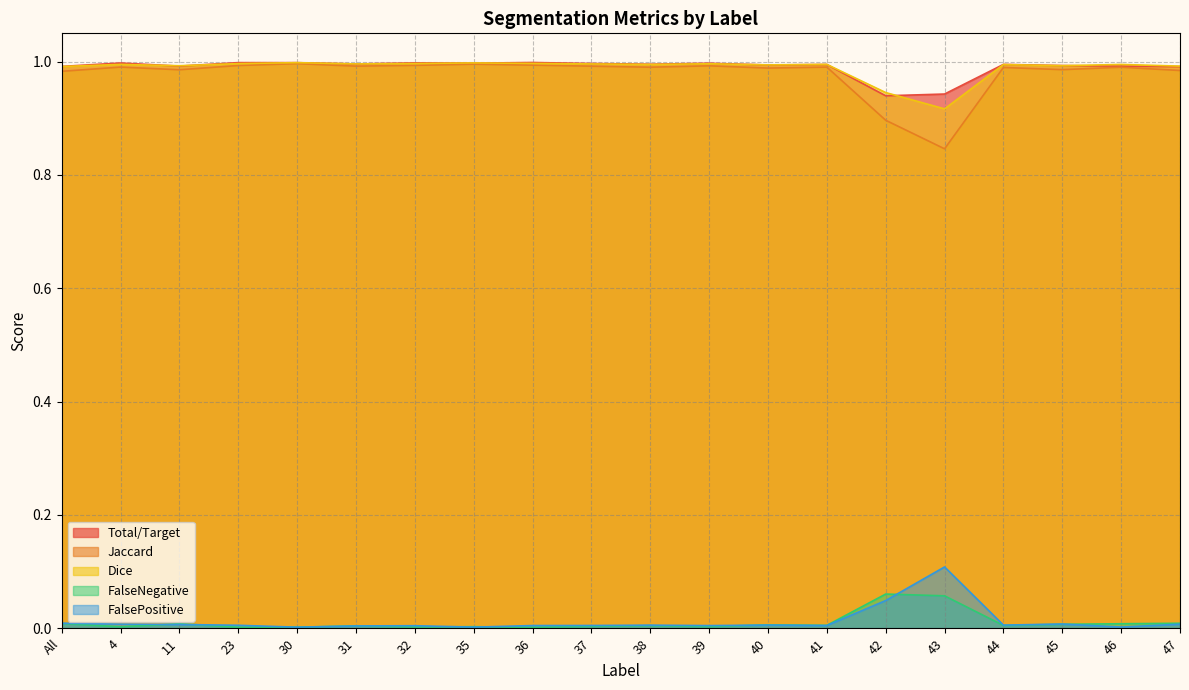

Rank the series at 40 from lowest to highest value.

FalsePositive, FalseNegative, Jaccard, Total/Target, Dice